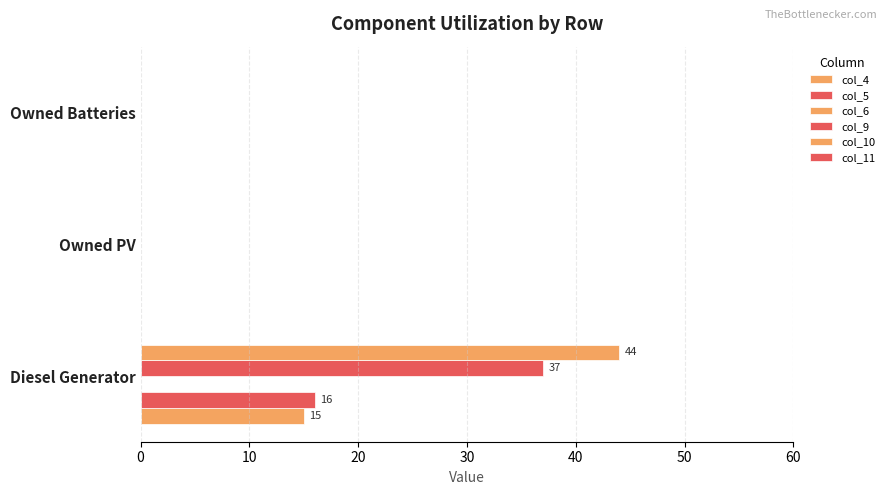

How many data points does each series have?

3